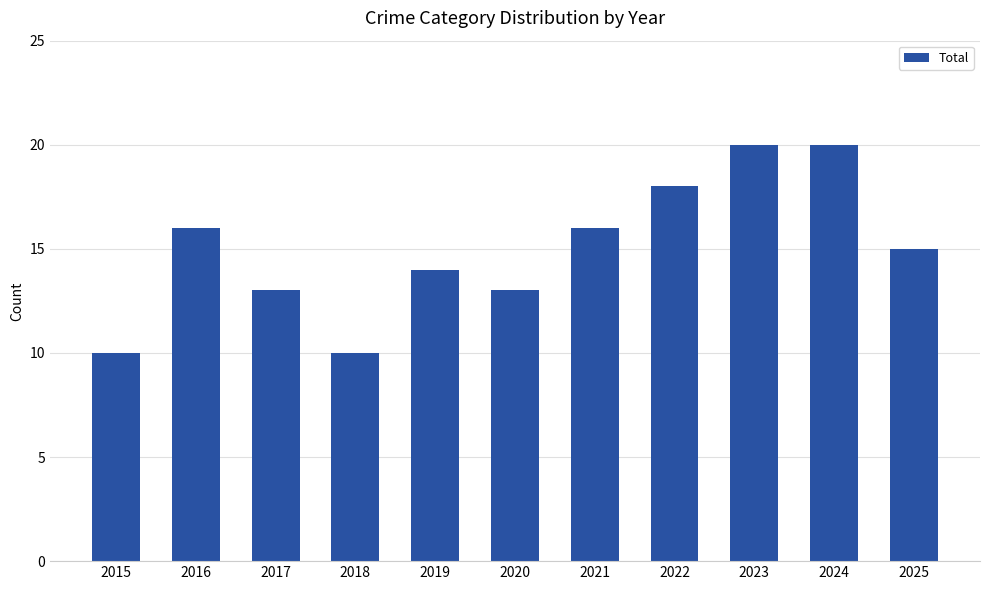

Is it true that the value at 2018 is 5?

False